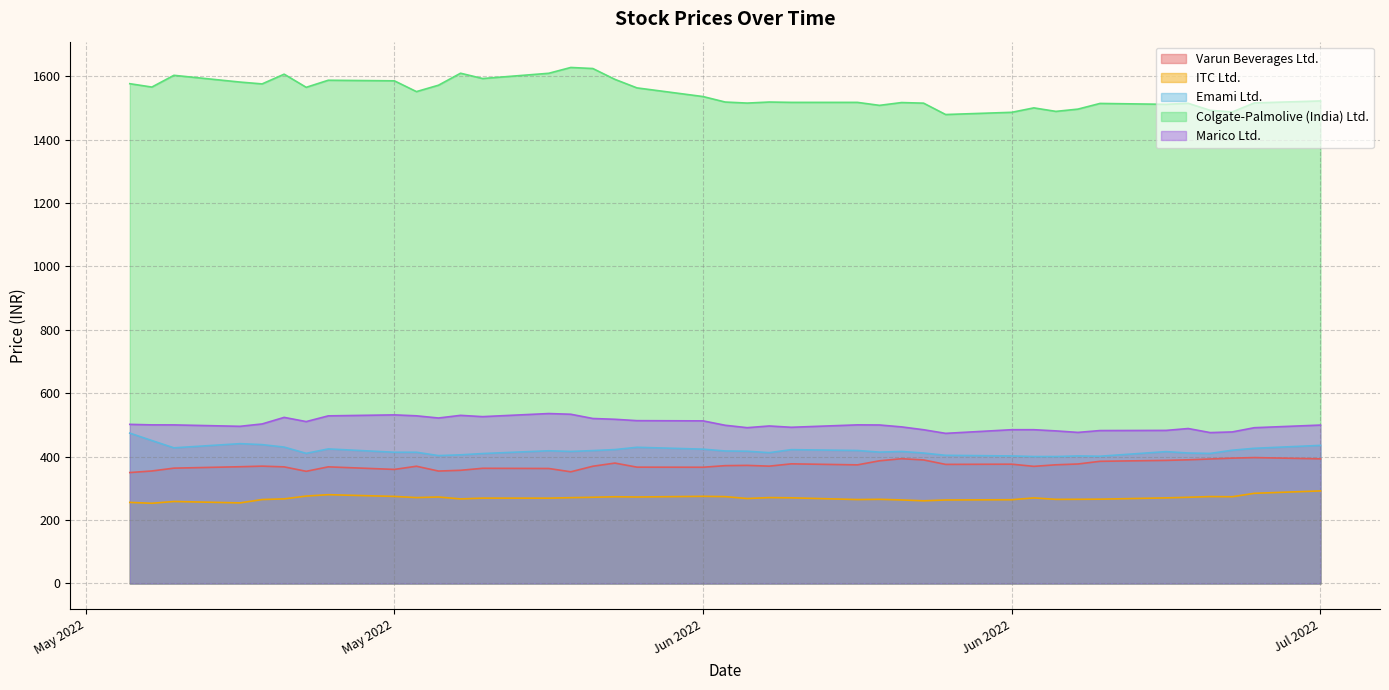

What position from the right is 2022-06-29?

4